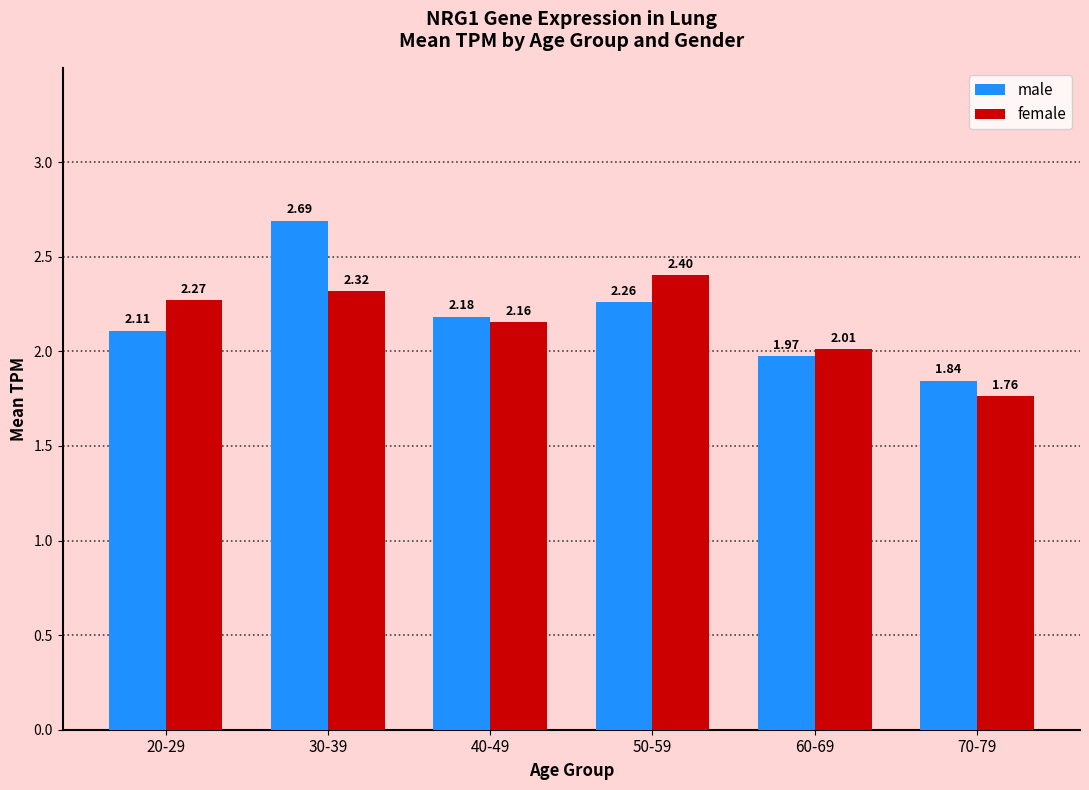

At how many categories does at least one series exceed 2?

5